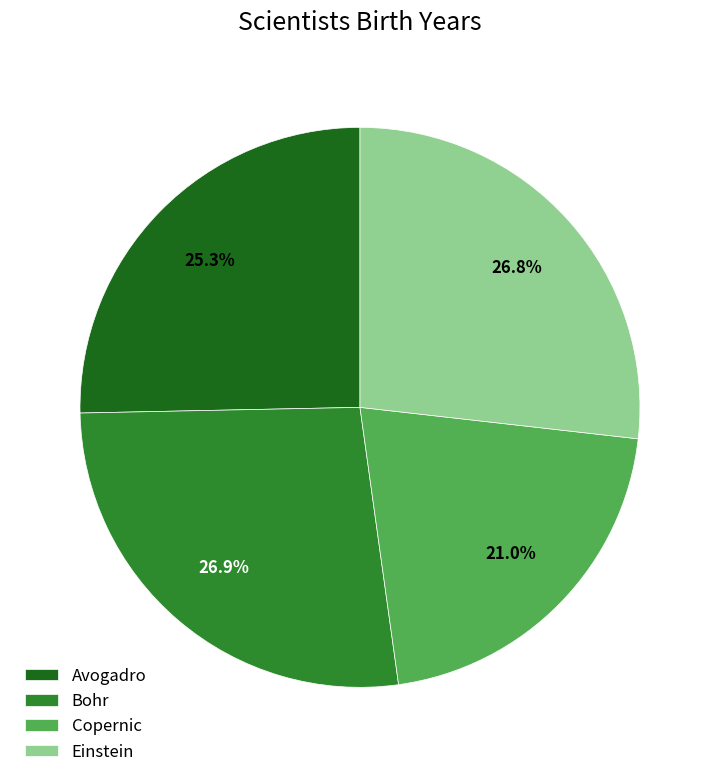

What percentage do Avogadro and Bohr together represent?

52.2%